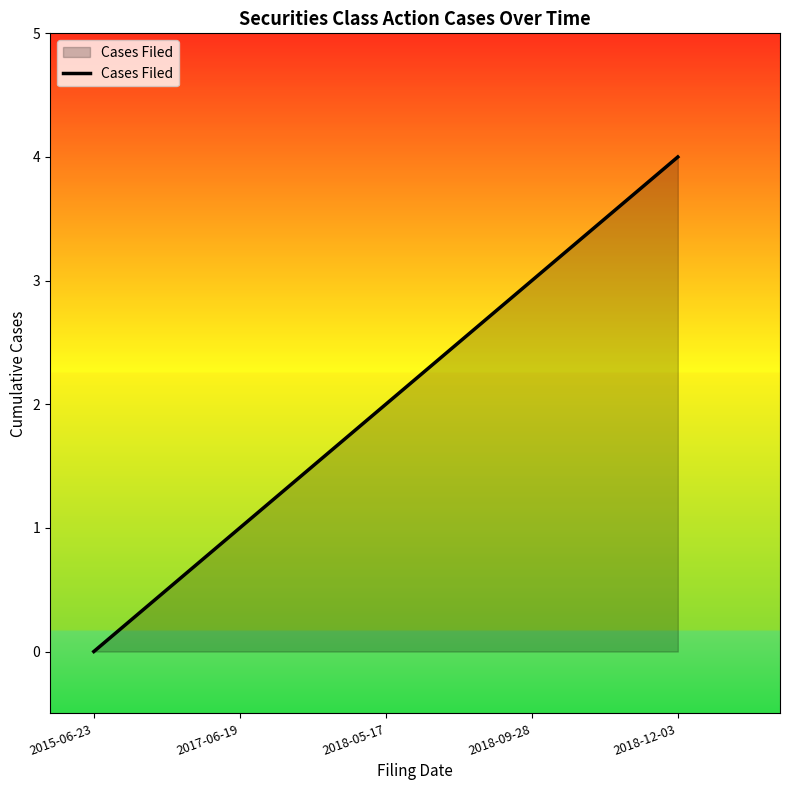

What position from the left is 2018-05-17?

3